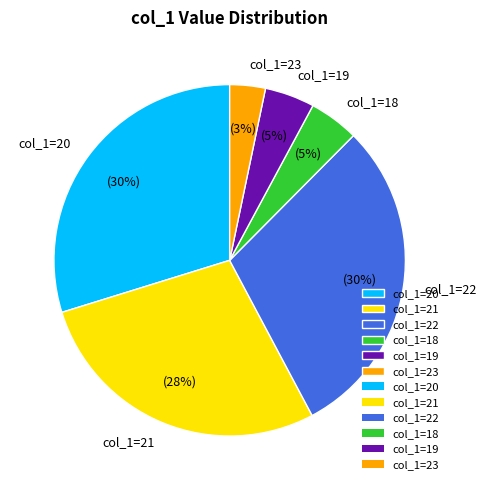

To the nearest percent, what is the difference between the col_1=21 and col_1=22 slice percentages?

2%